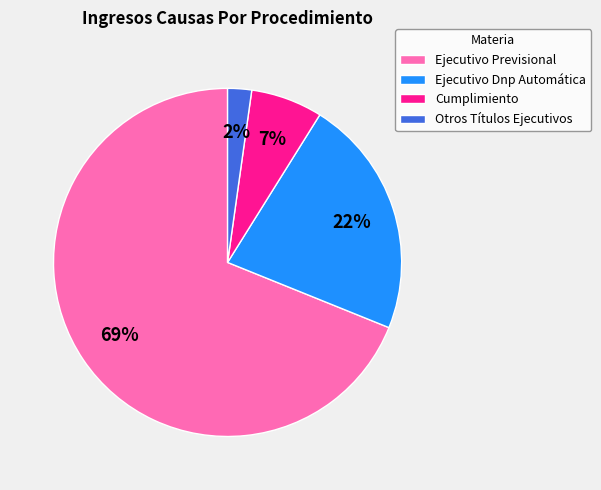

Which category has the biggest portion of the pie?

Ejecutivo Previsional